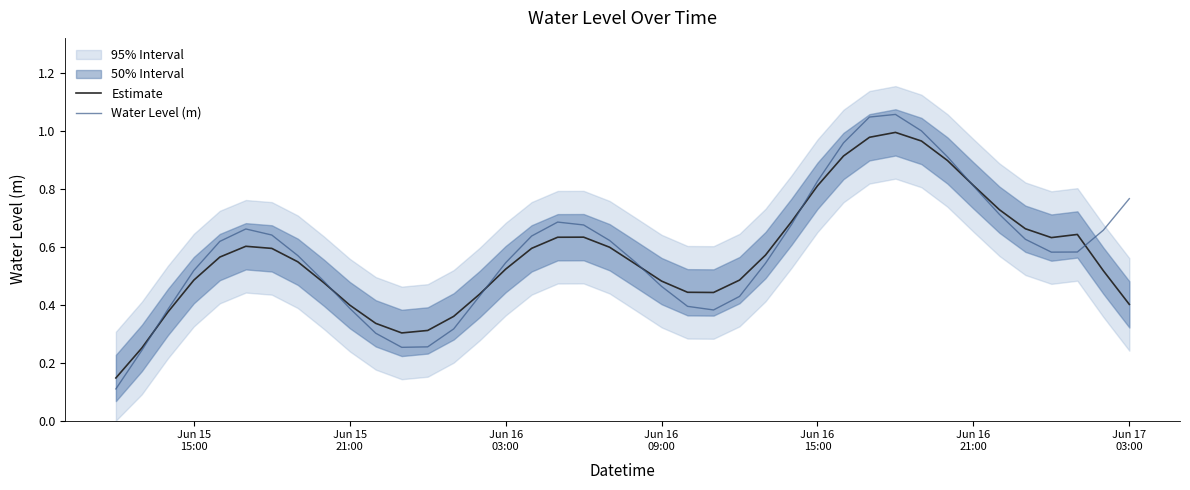

In Water Level (m), how many points are higher than both neighbors (excluding endpoints)?

3